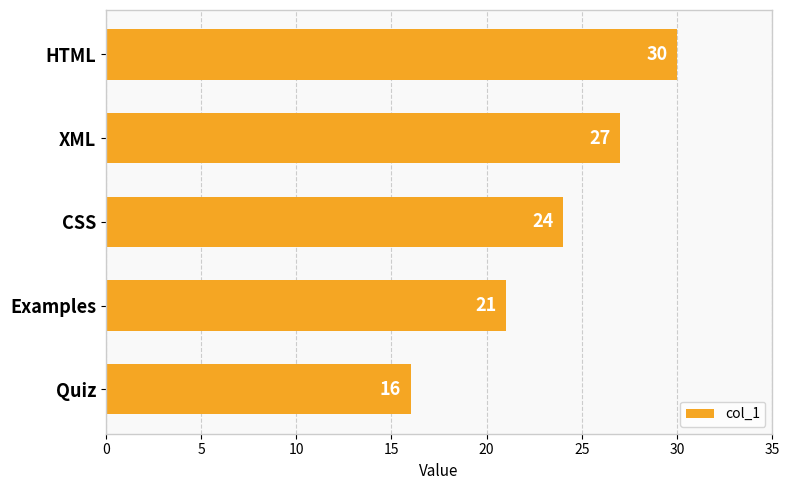

List the labels in order of value, largest first.

HTML, XML, CSS, Examples, Quiz